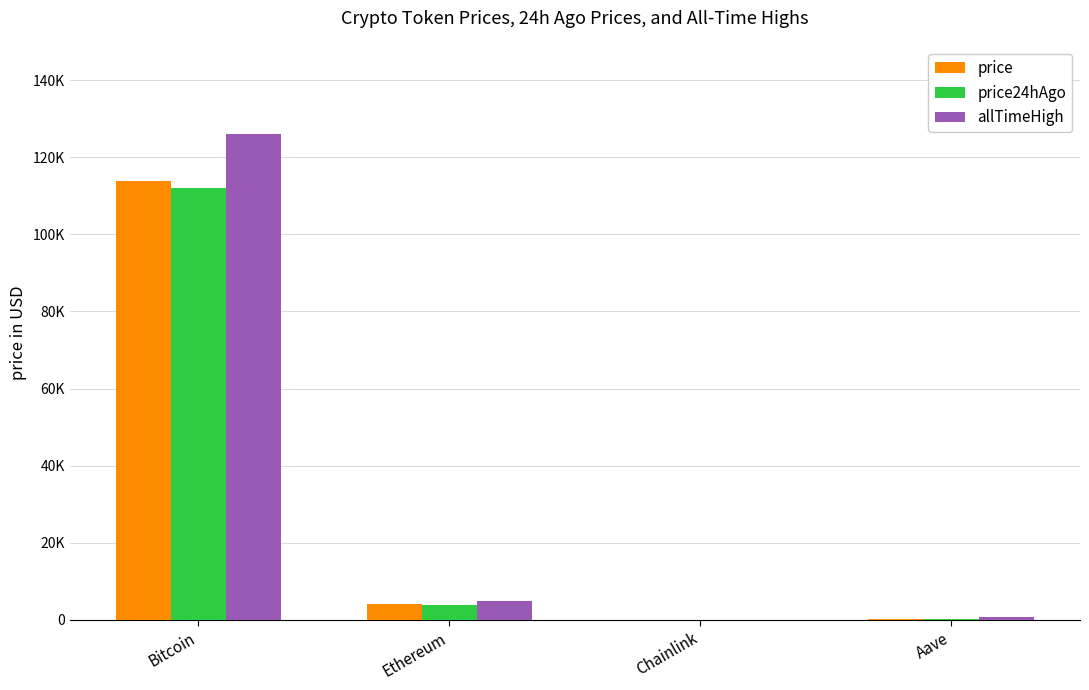

What are all the series names shown in the legend?

price, price24hAgo, allTimeHigh